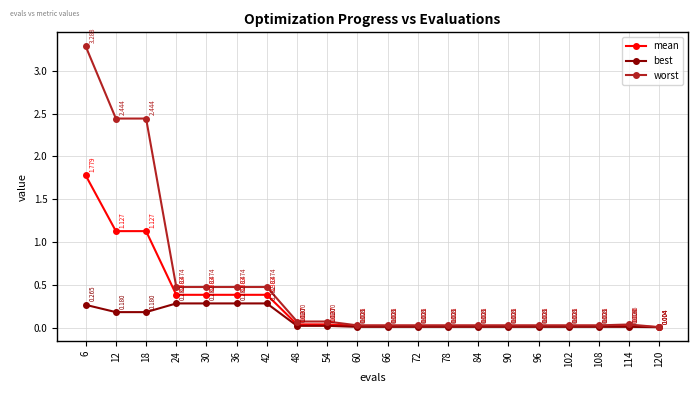

List the series in order of their peak value, lowest first.

best, mean, worst